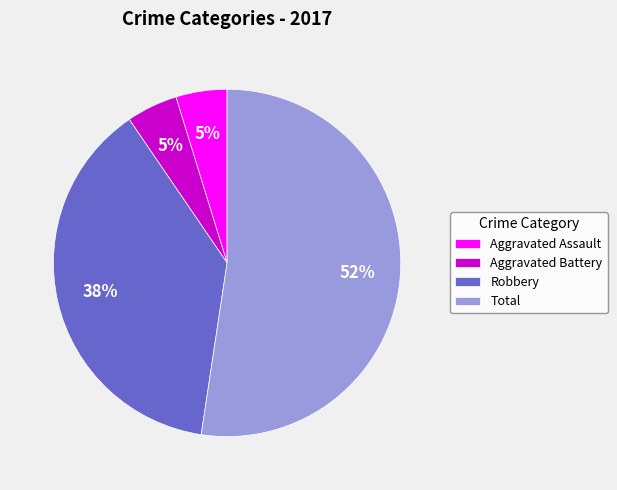

True or false: Robbery accounts for 23% of the total.

False